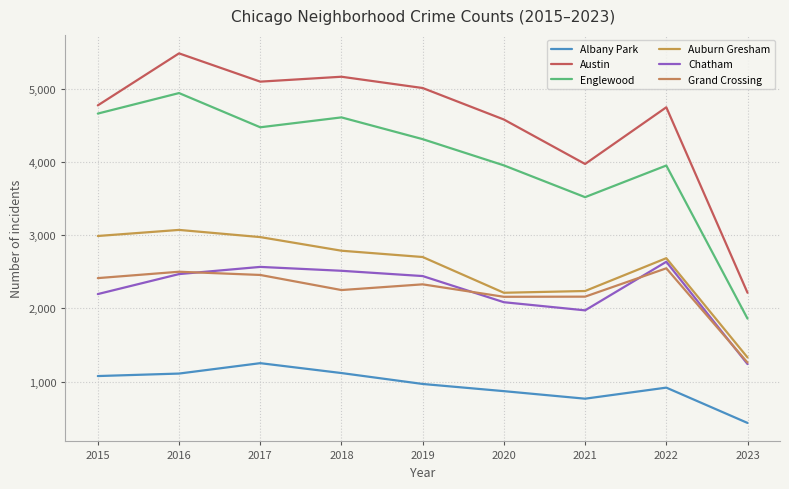

What is the difference between the maximum and minimum values in the Grand Crossing series?

1287